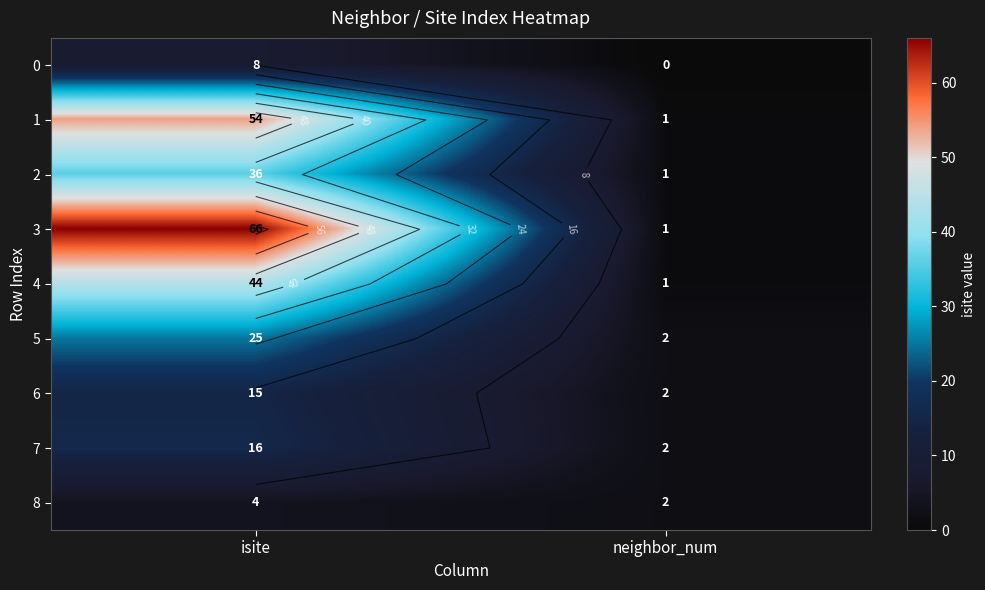

Count the 8 values in the range 2 to 4.

2